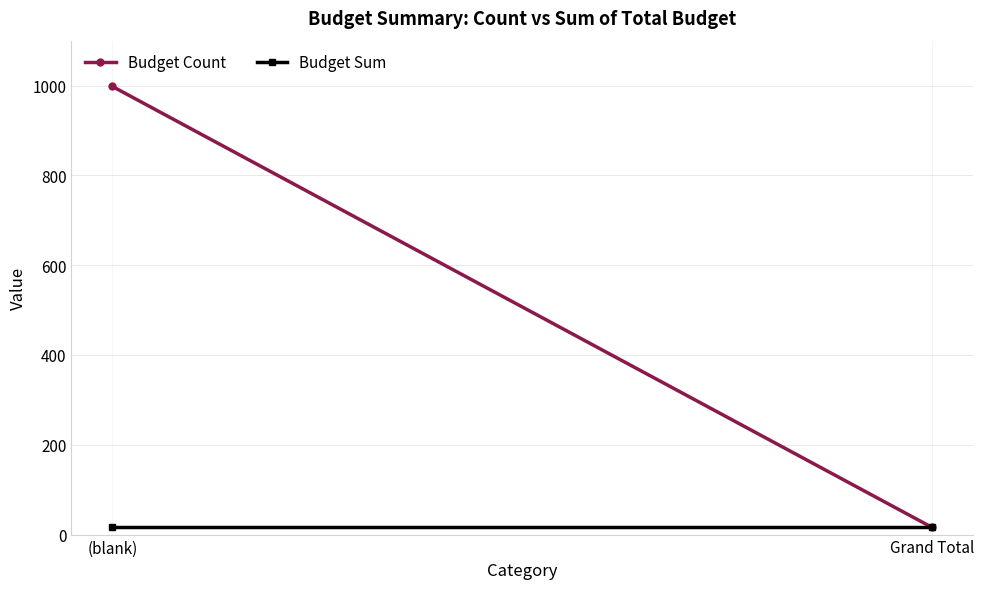

List the labels in order of Budget Sum value, smallest first.

(blank), Grand Total